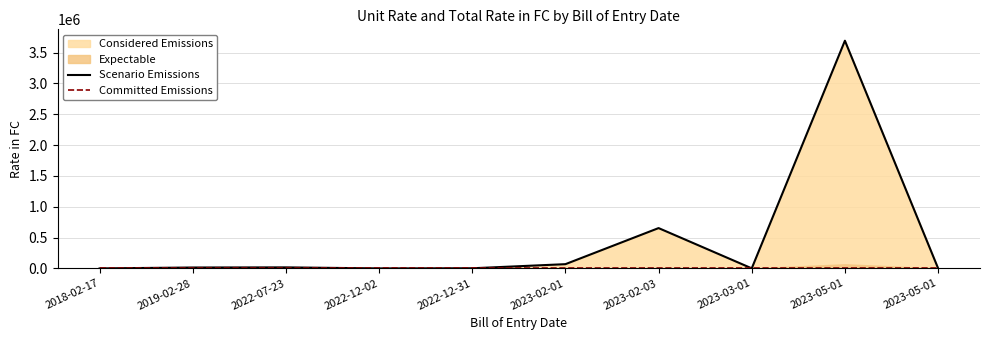

Which series changed the most between 2018-02-17 and 2022-12-02?

Scenario Emissions